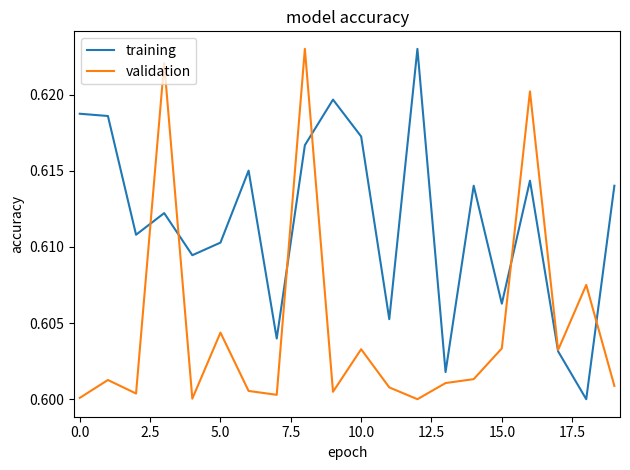

Which series has the largest total across all categories?

training